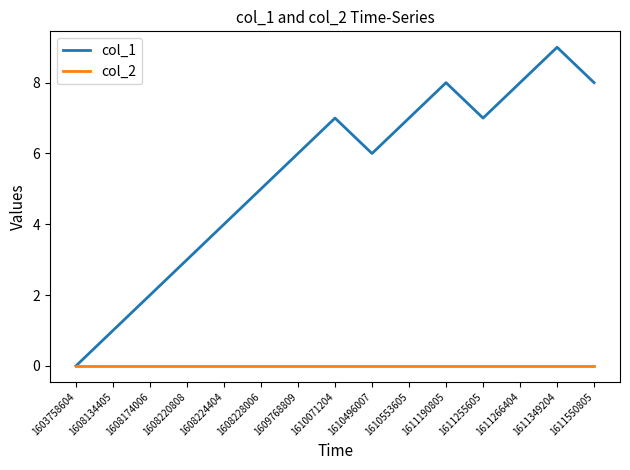

Which series has the largest total across all categories?

col_1